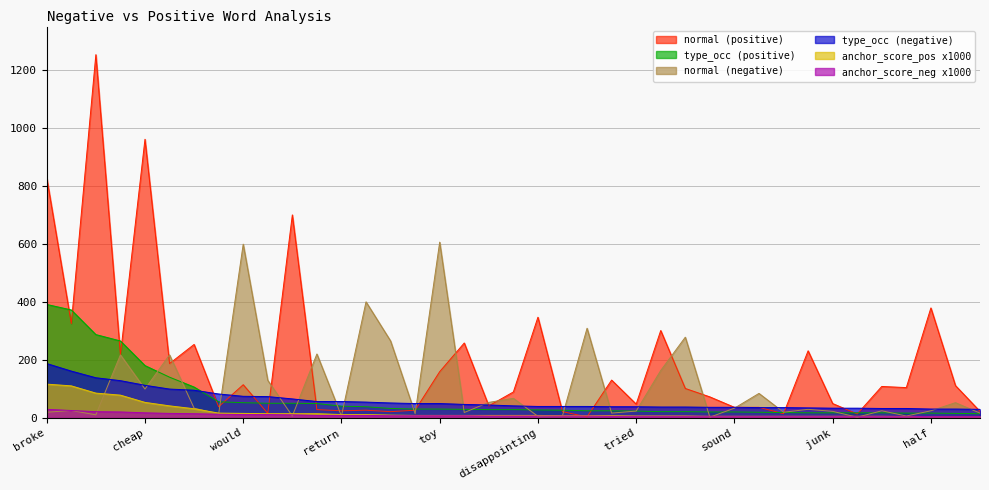

Where is type_occ (positive) nearest to the value 202?

cheap